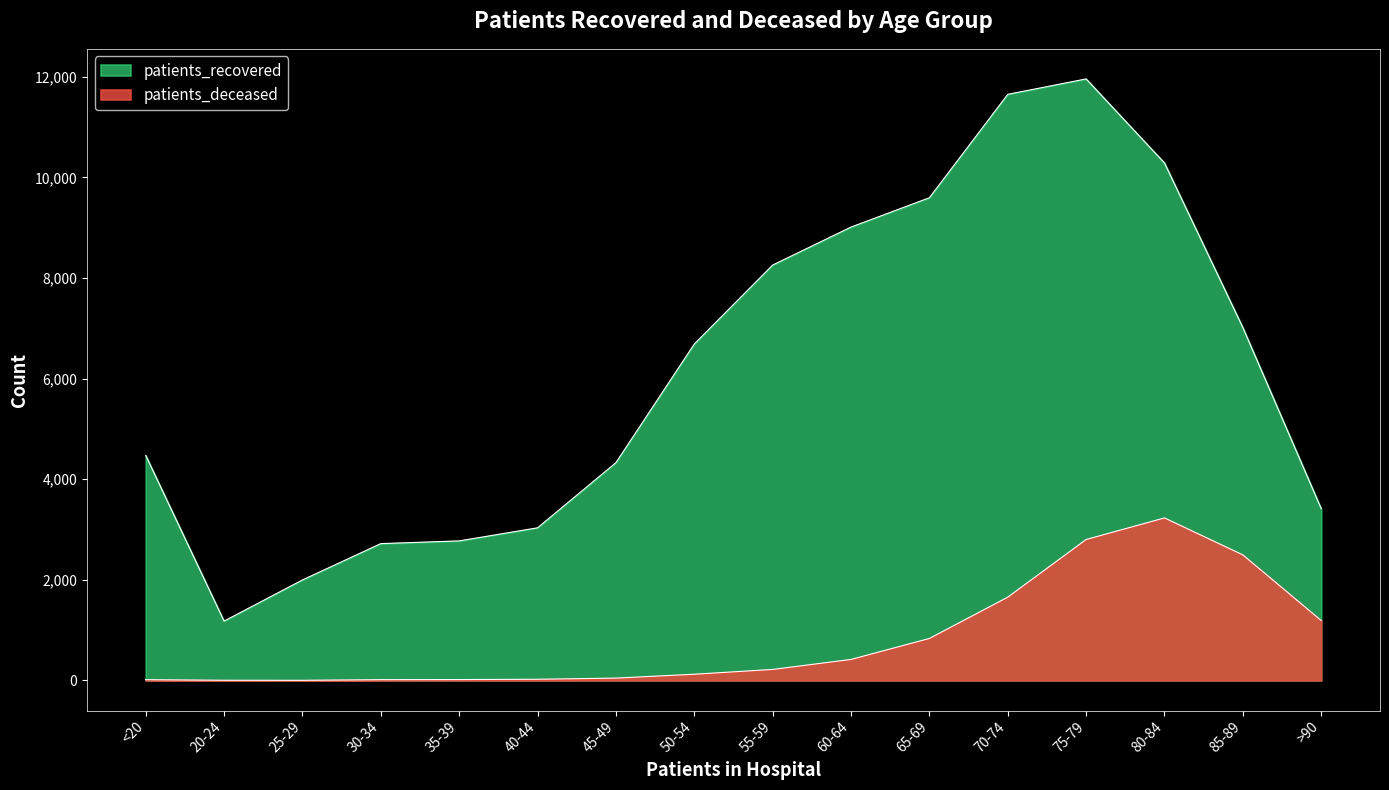

What is the difference between the second highest and second lowest values in the patients_recovered series?

9652